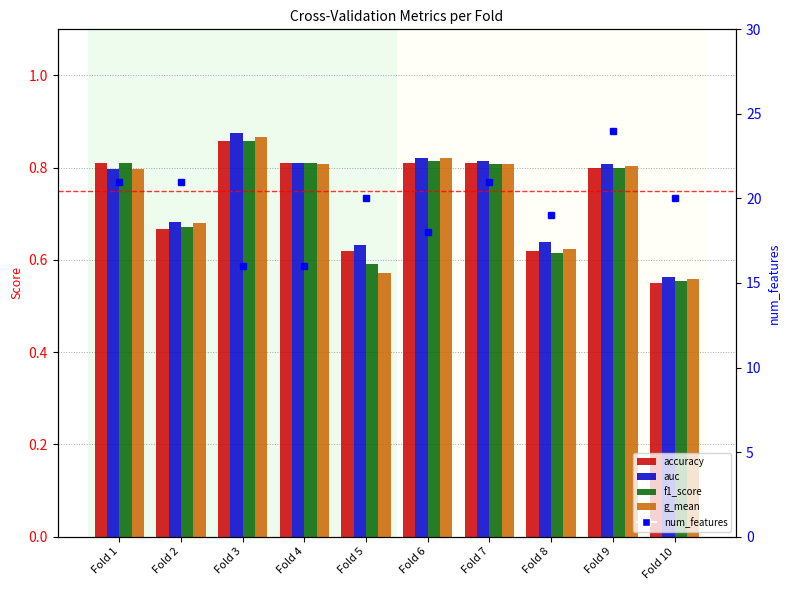

What is the spread (max minus min) of values at Fold 4?

15.2